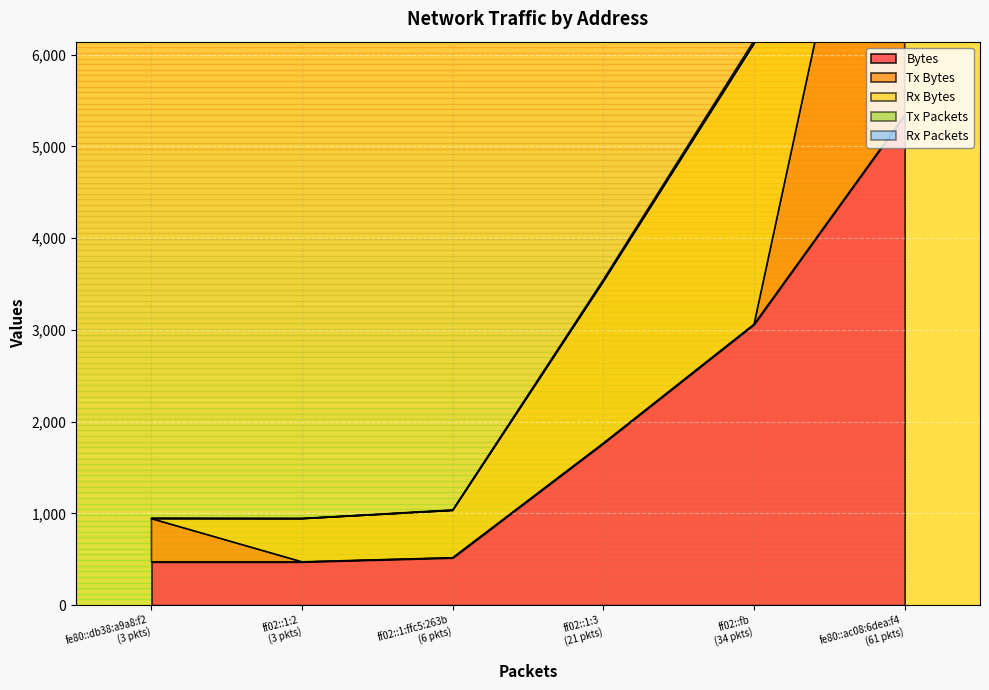

Is it true that Rx Bytes equals 1045 at ff02::1:3?

False